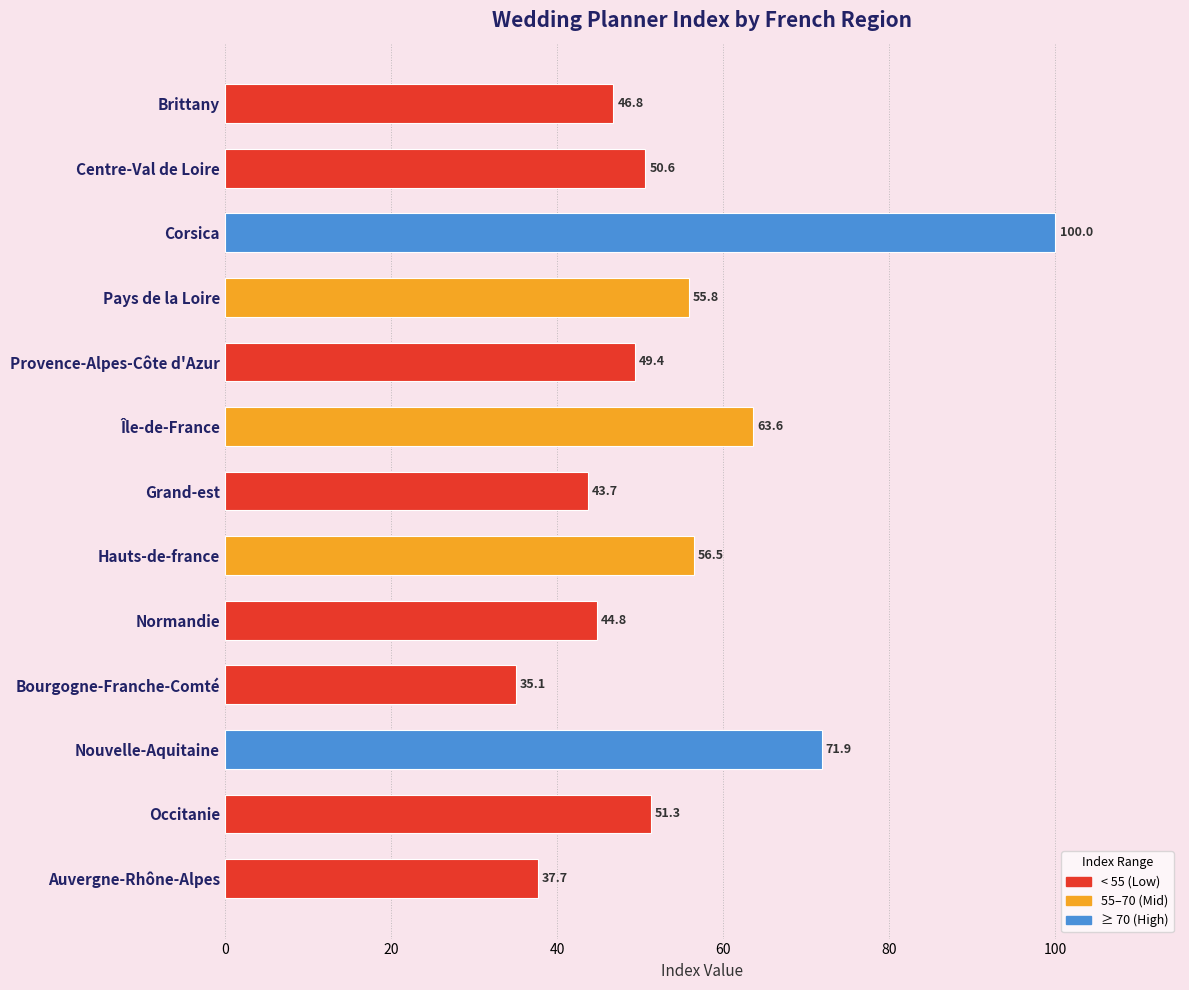

Which has a higher value, Nouvelle-Aquitaine or Occitanie?

Nouvelle-Aquitaine